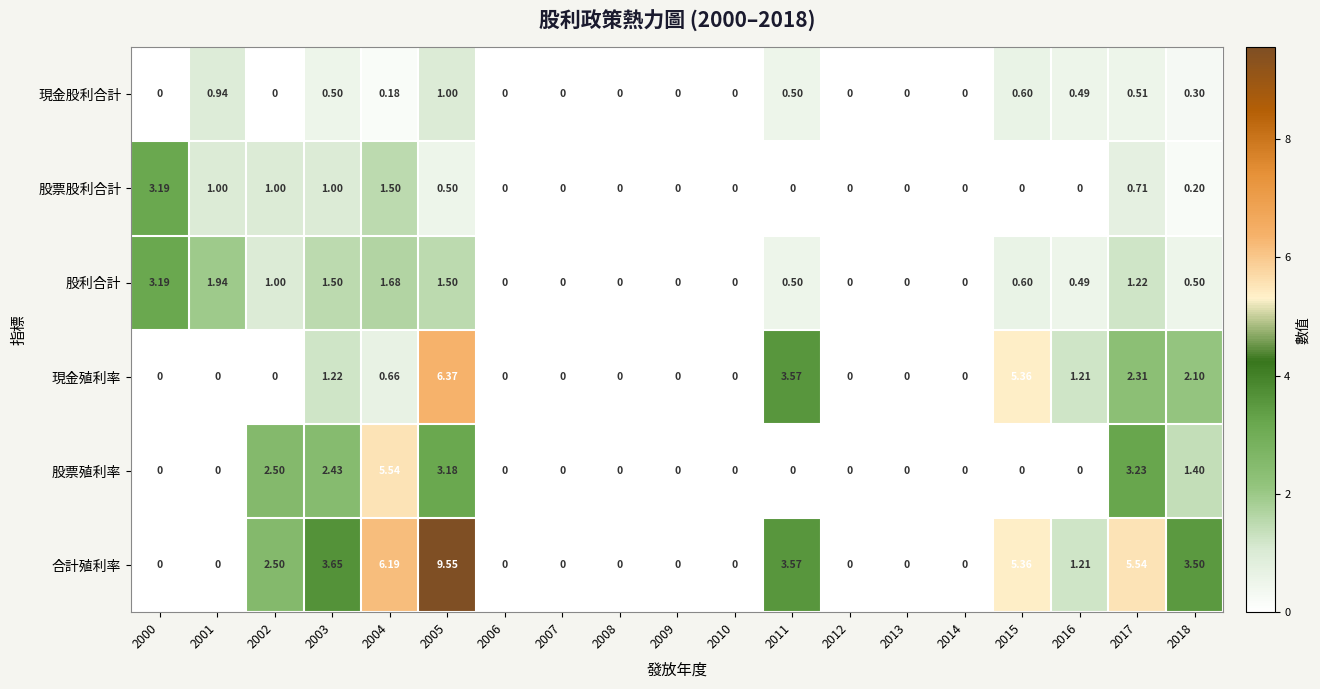

Which series has the largest total across all categories?

合計殖利率